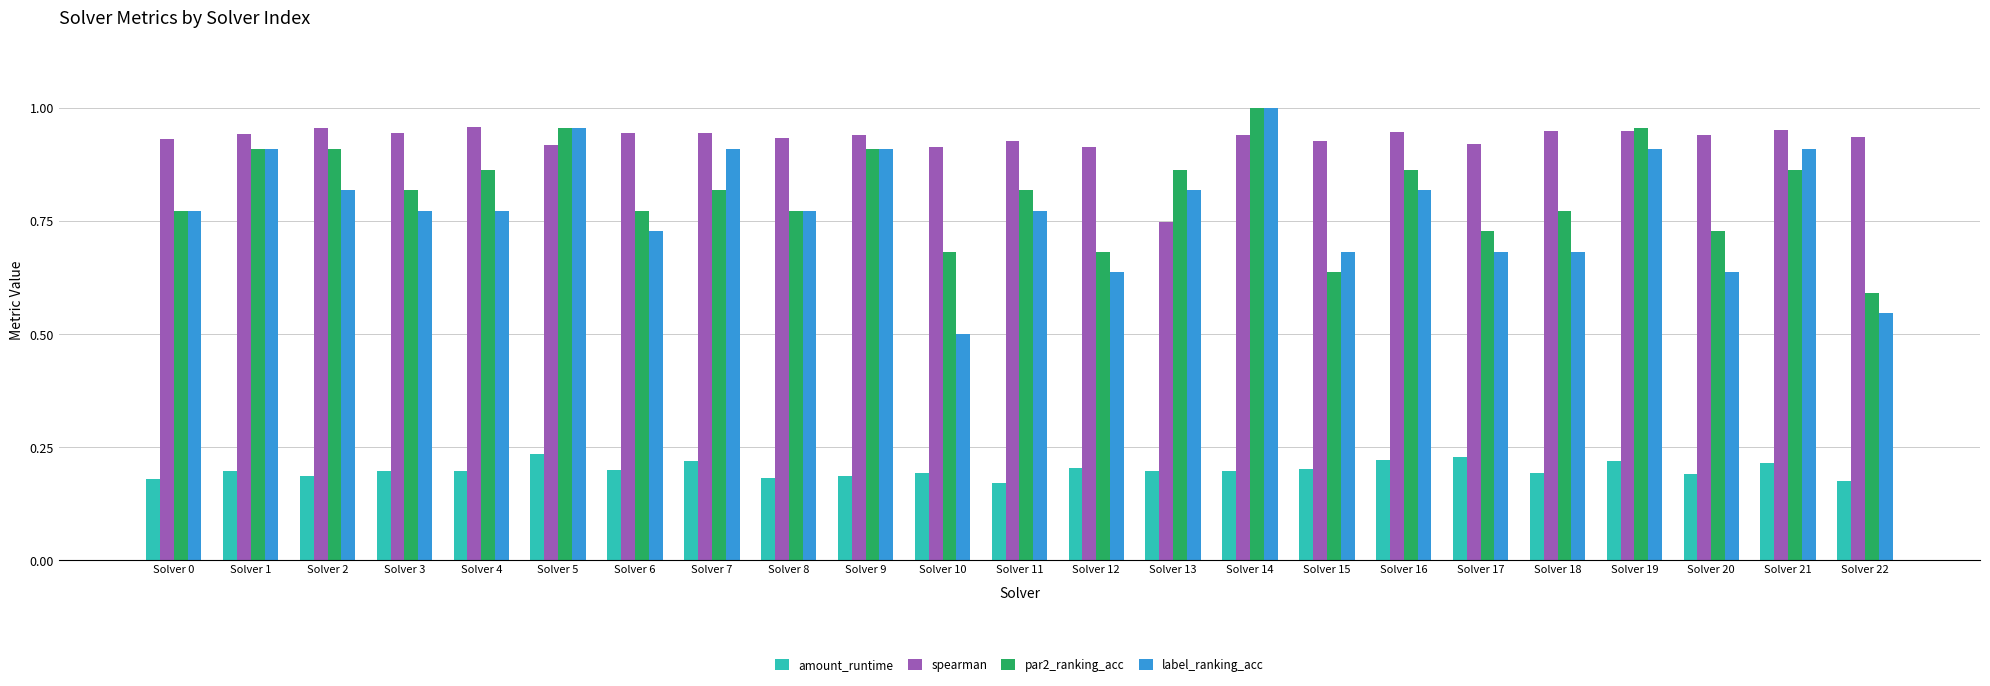

At Solver 21, list the series in order from largest to smallest.

spearman, label_ranking_acc, par2_ranking_acc, amount_runtime